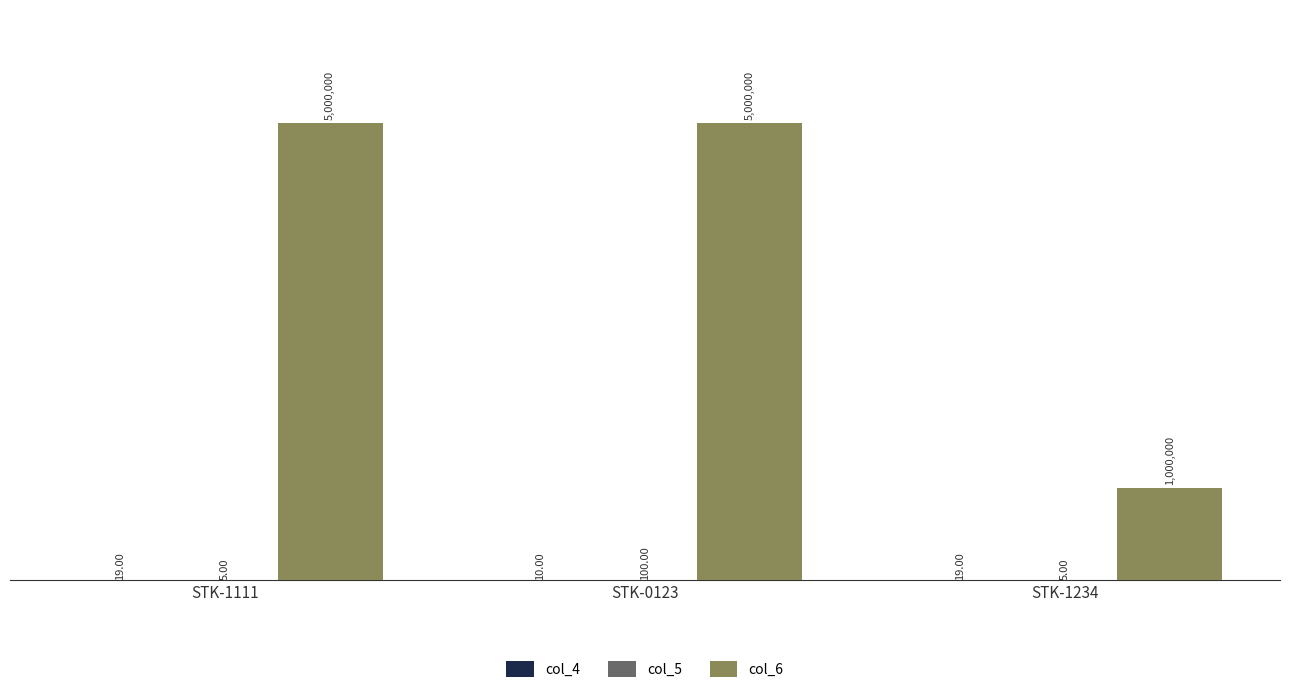

How many col_5 values are between 5 and 100?

3